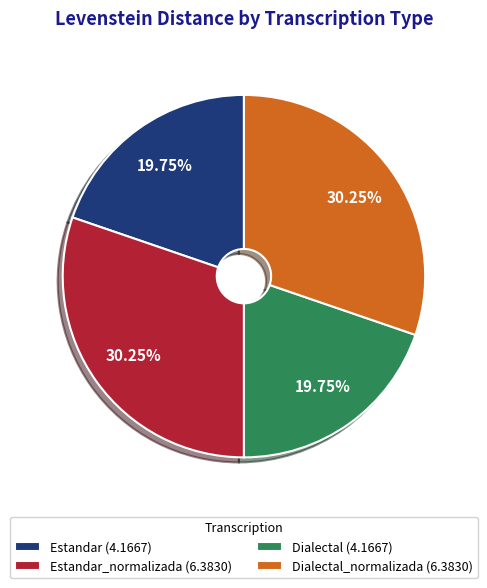

Approximately how many times larger is the value at Dialectal_normalizada (6.3830) compared to Estandar (4.1667)?

1.5